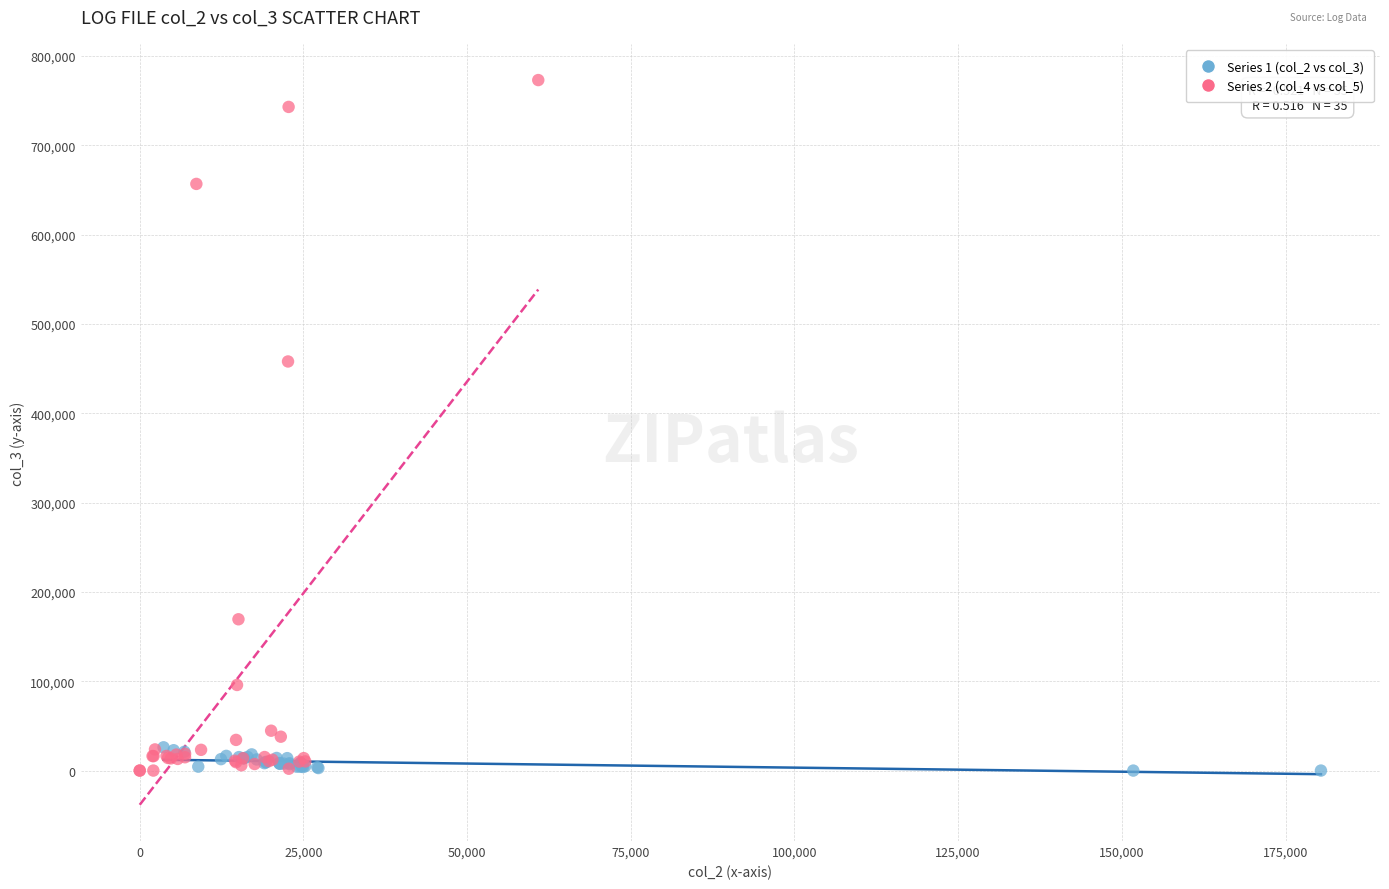

Which series contains the highest Y value?

Series 2 (col_4 vs col_5)